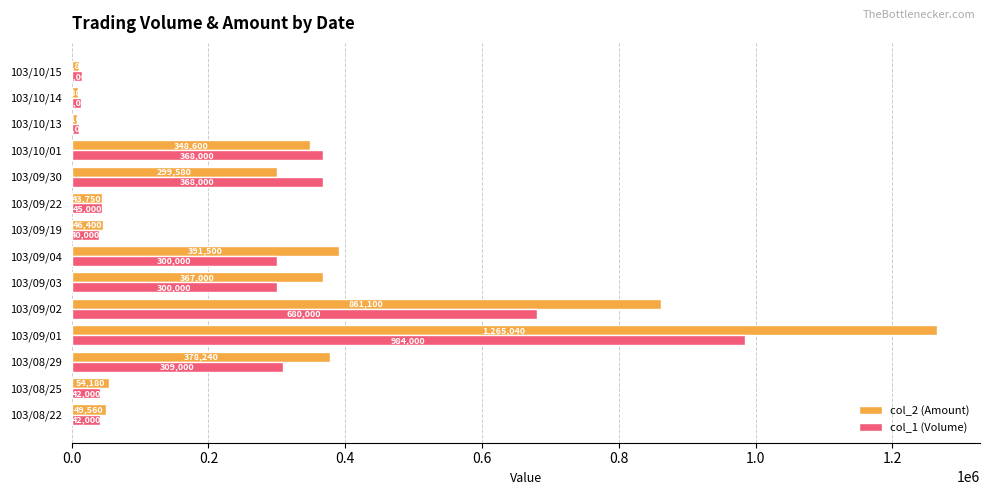

List the series in order of their overall mean, lowest first.

col_1 (Volume), col_2 (Amount)